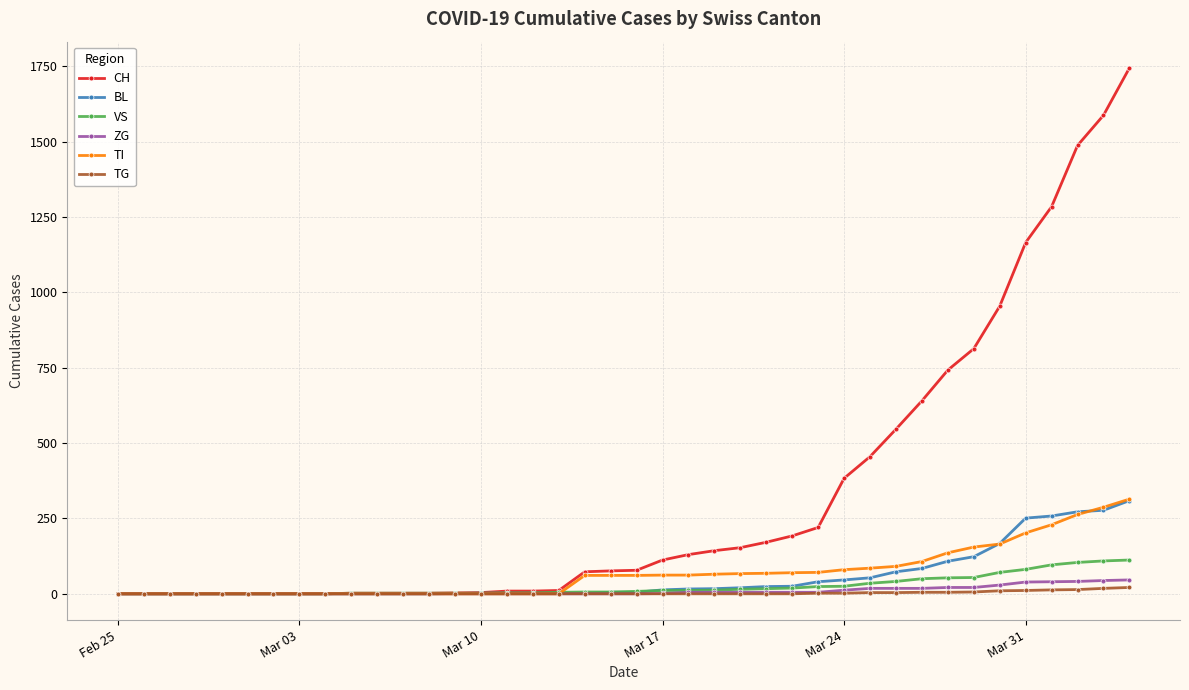

Which series has the largest total across all categories?

CH